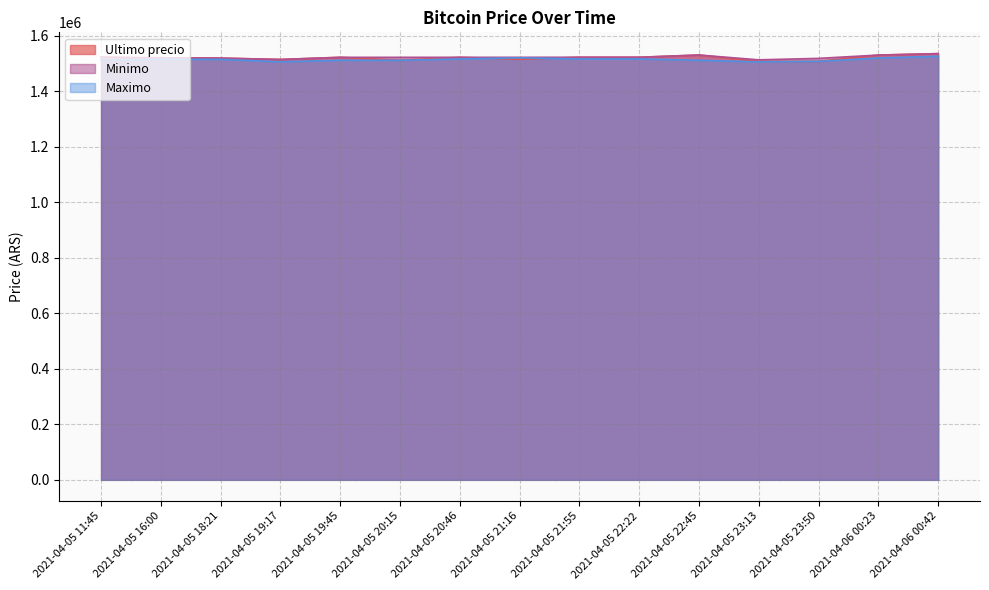

The Ultimo precio series shows 723077.8 at 2021-04-06 00:42. True or false?

False